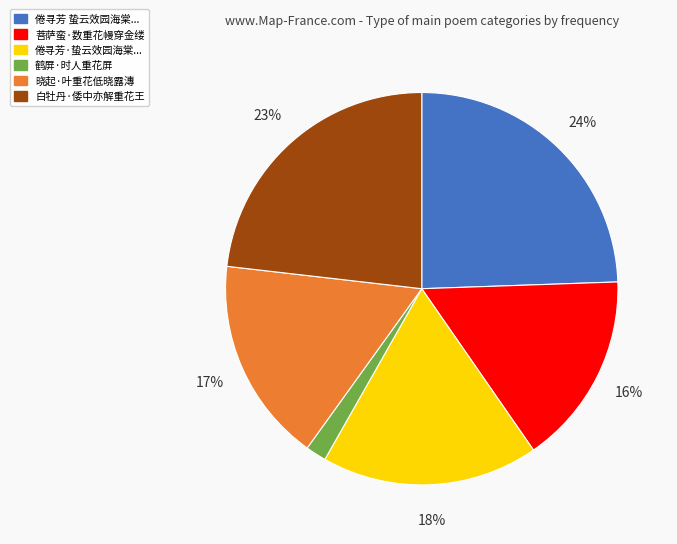

To the nearest percent, what is the average slice percentage?

17%